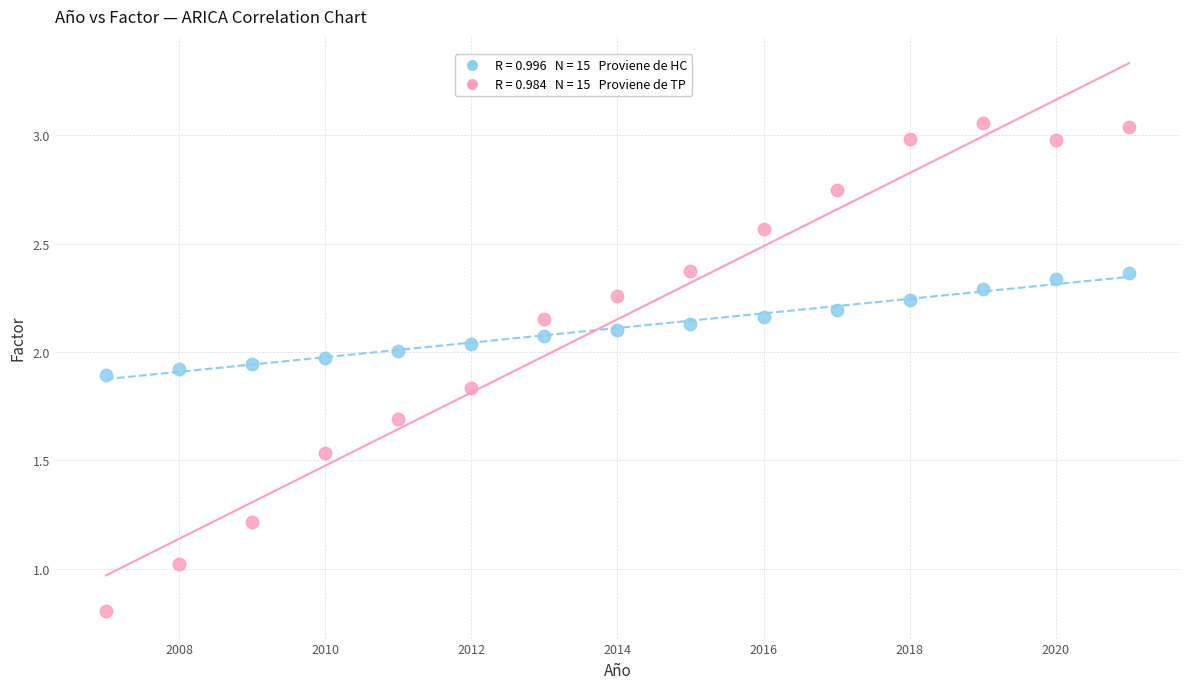

Across all data points, what is the range of X values (max minus min)?

14.0